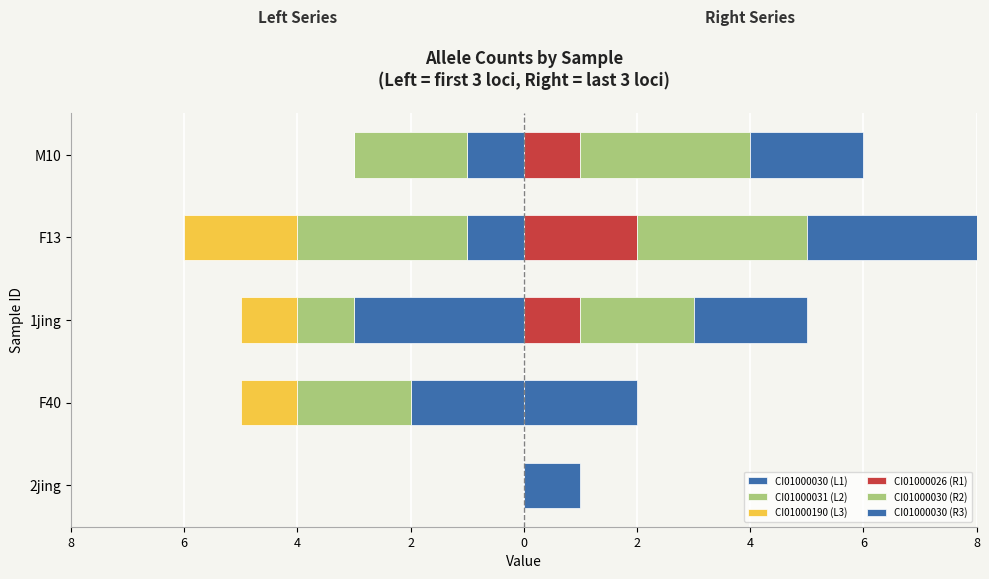

How many data points in CI01000026 (R1) are above 1?

1